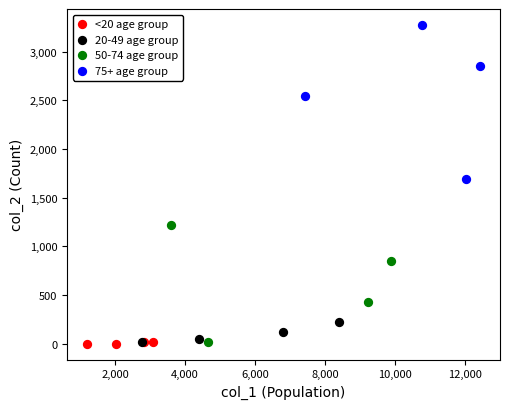

Which series contains the highest Y value?

75+ age group